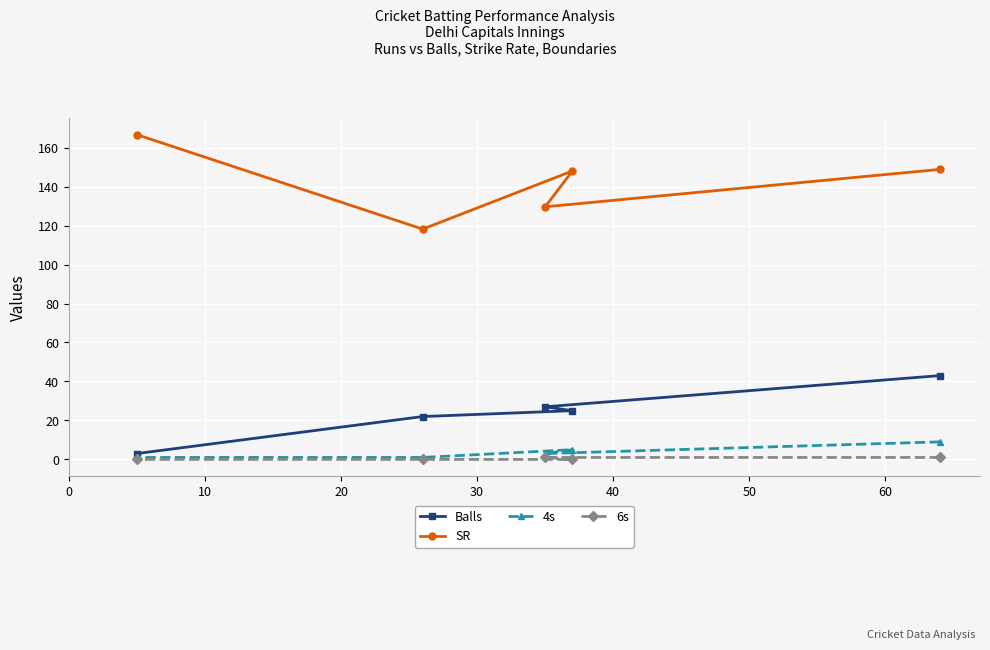

How many 6s values are between 0 and 1?

5